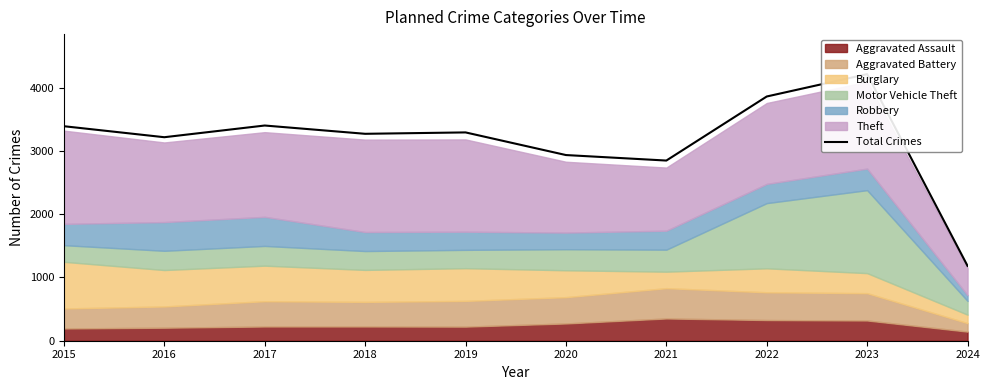

Between 2019 and 2015, which is larger?

2015